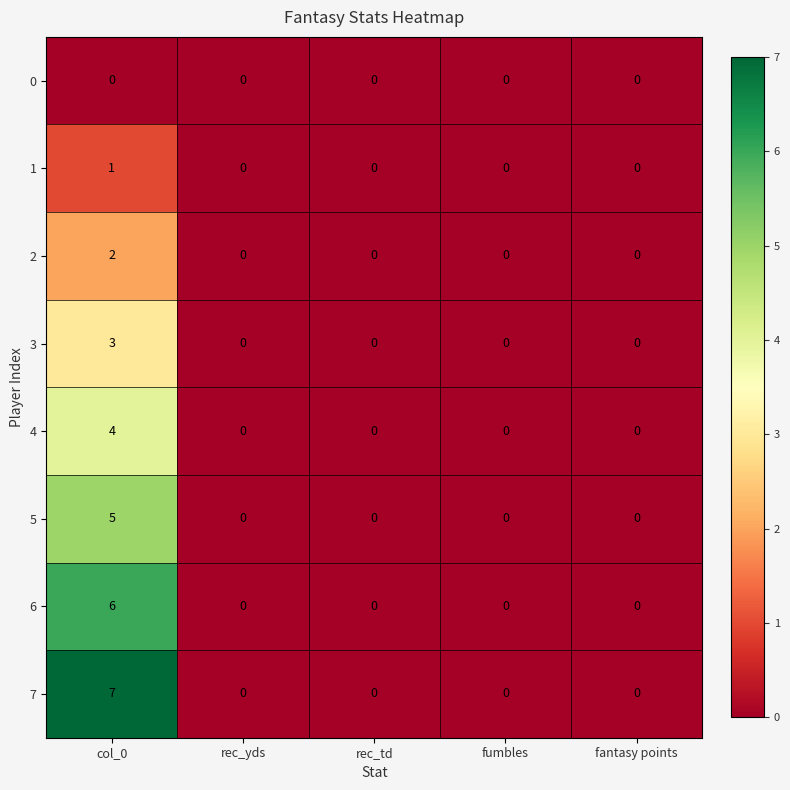

Which series has the largest range (max minus min)?

7